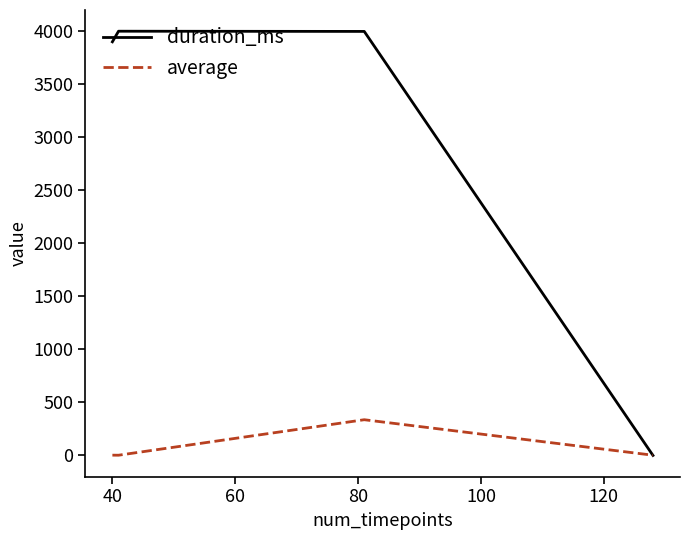

Rank the series by their average value, from highest to lowest.

duration_ms, average